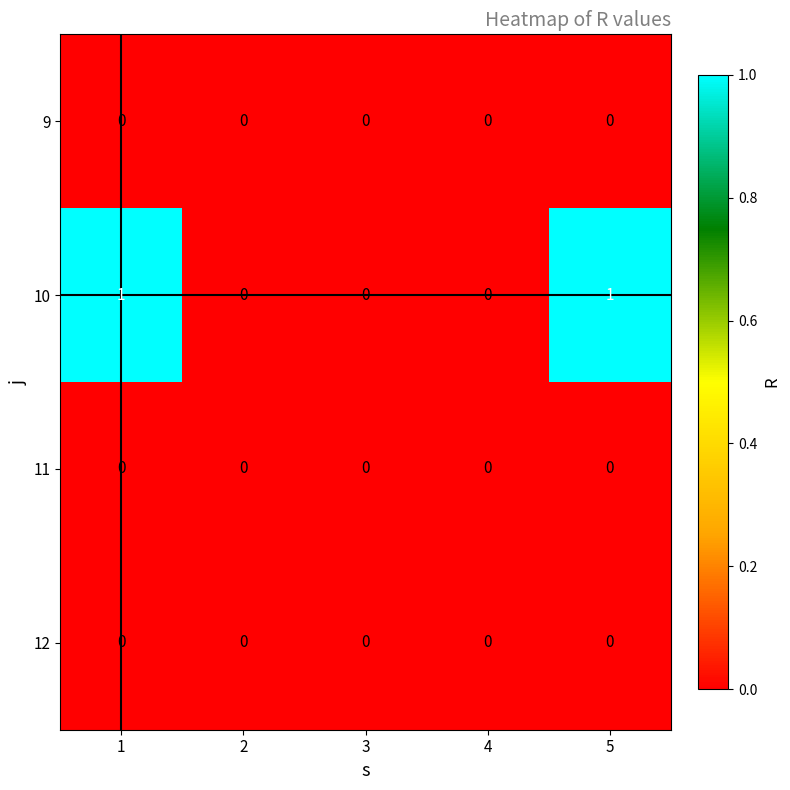

What is the total value across all series at 1?

1